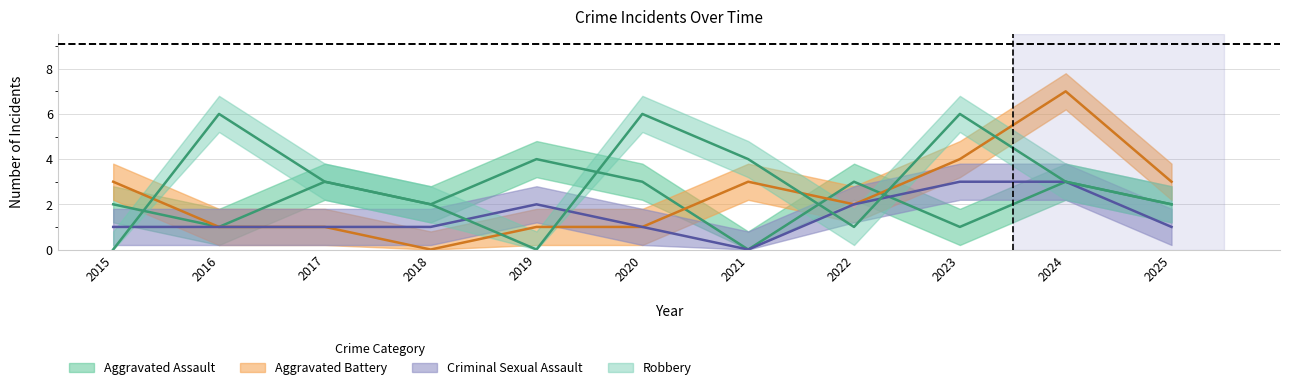

Which series has the largest range (max minus min)?

Aggravated Battery